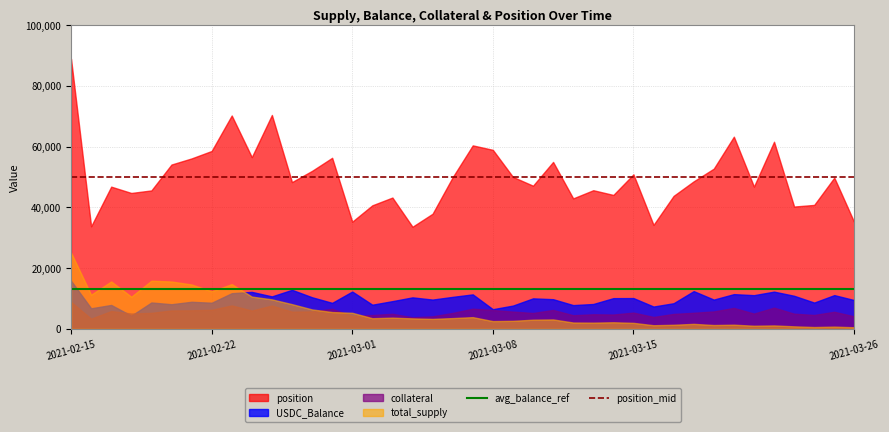

List the series in order of their peak value, lowest first.

collateral, USDC_Balance, total_supply, position